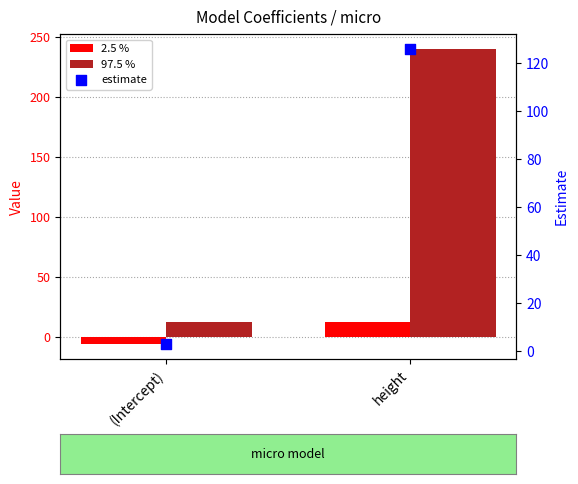

At which category is the sum across all series the highest?

height